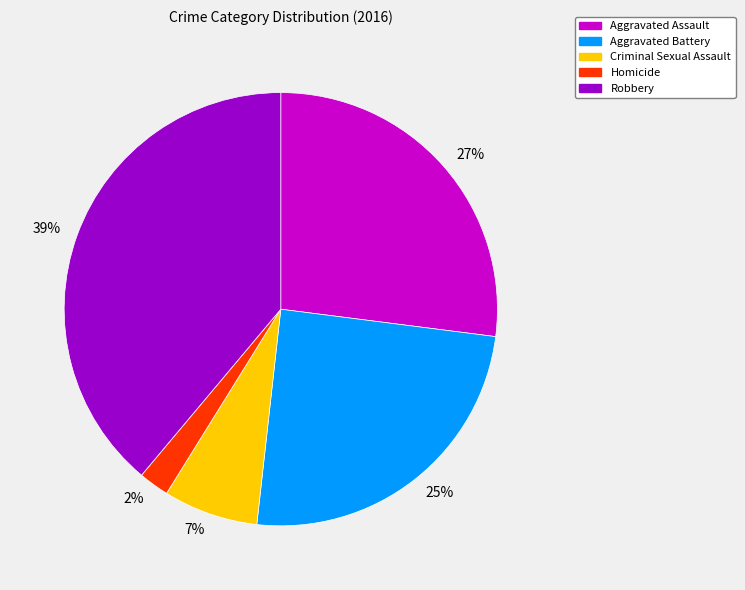

To the nearest percent, what is the combined percentage of 39% and 27%?

66%